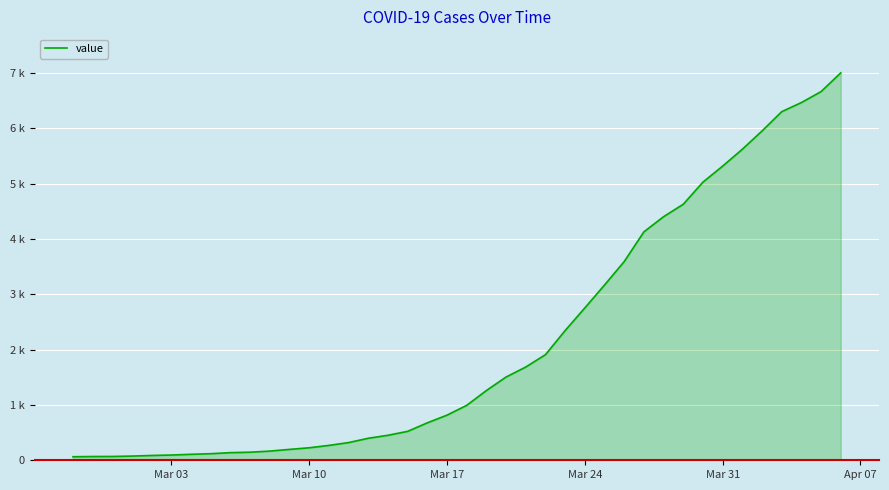

Count the number of categories in the chart.

40